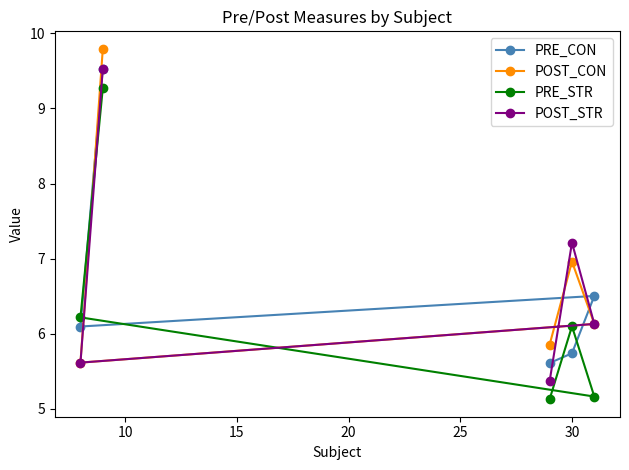

Reading left to right, transcribe all the data shown in this chart.

PRE_CON: 6.1	9.5	5.6	5.7	6.5
POST_CON: 5.6	9.8	5.9	7.0	6.1
PRE_STR: 6.2	9.3	5.1	6.1	5.2
POST_STR: 5.6	9.5	5.4	7.2	6.1